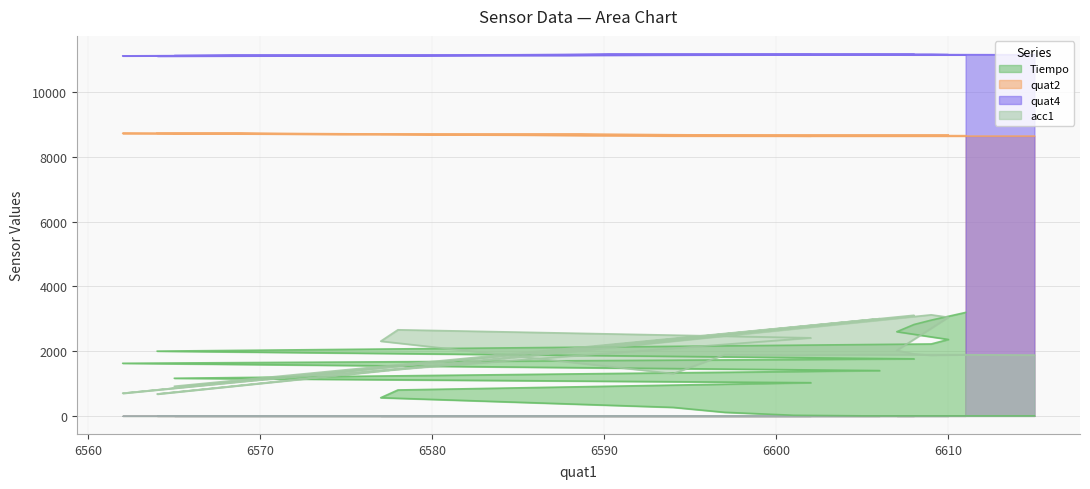

Which series has the largest total across all categories?

quat4